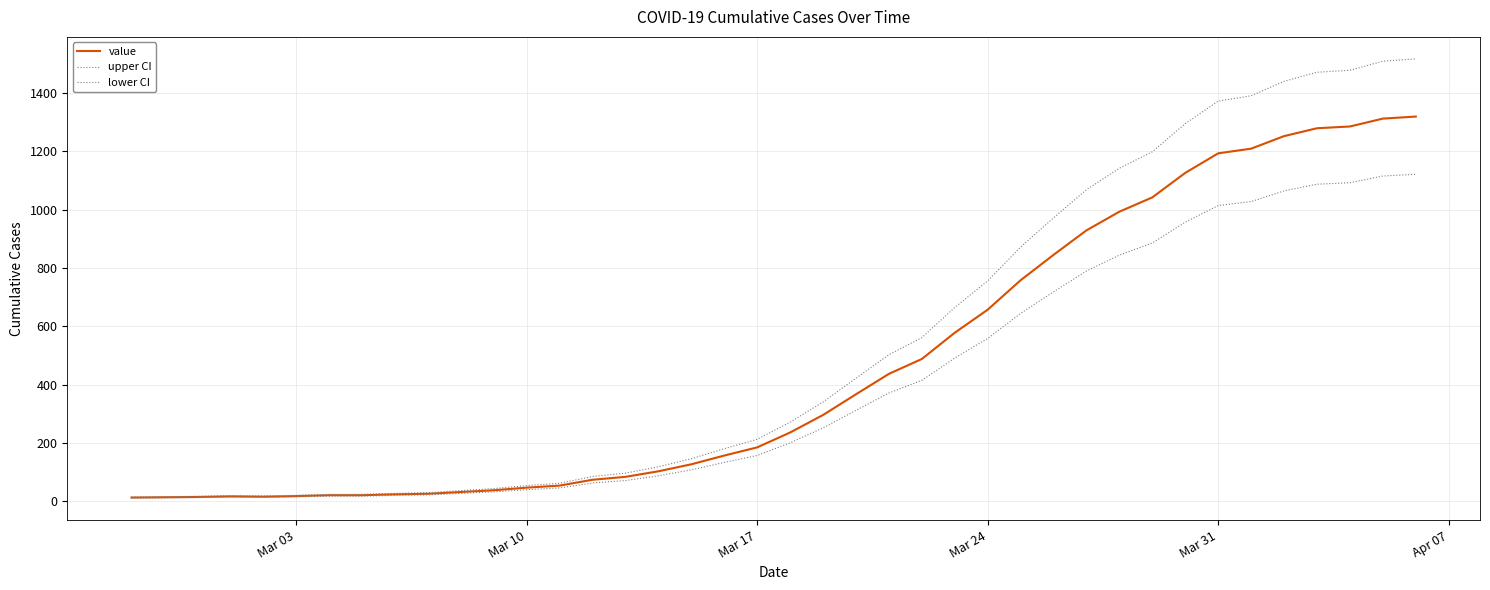

Count the number of data series in this chart.

3